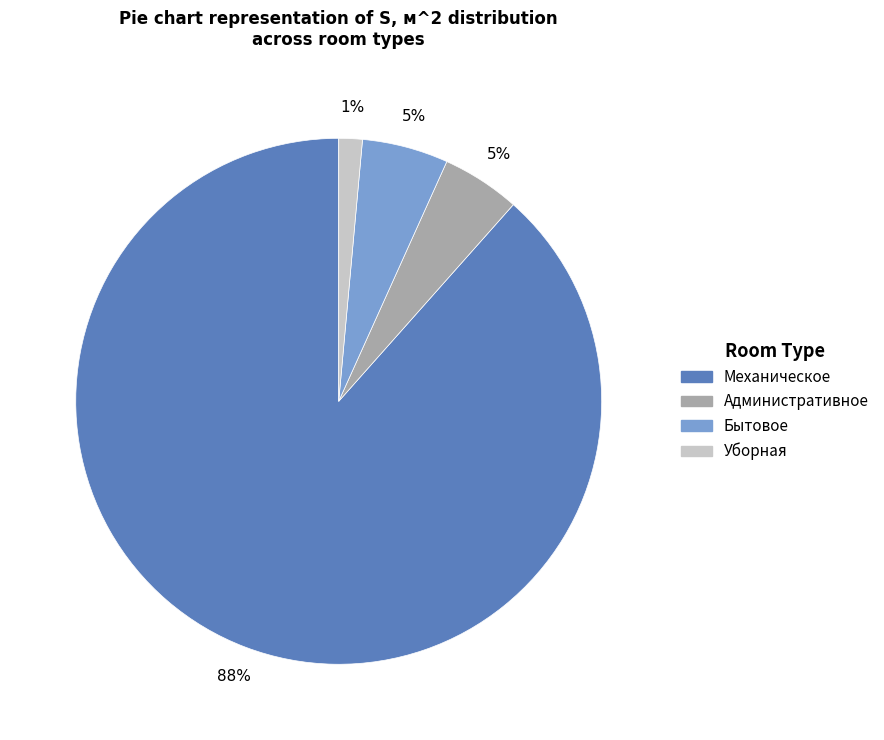

To the nearest percent, what percentage of the pie is Административное?

5%